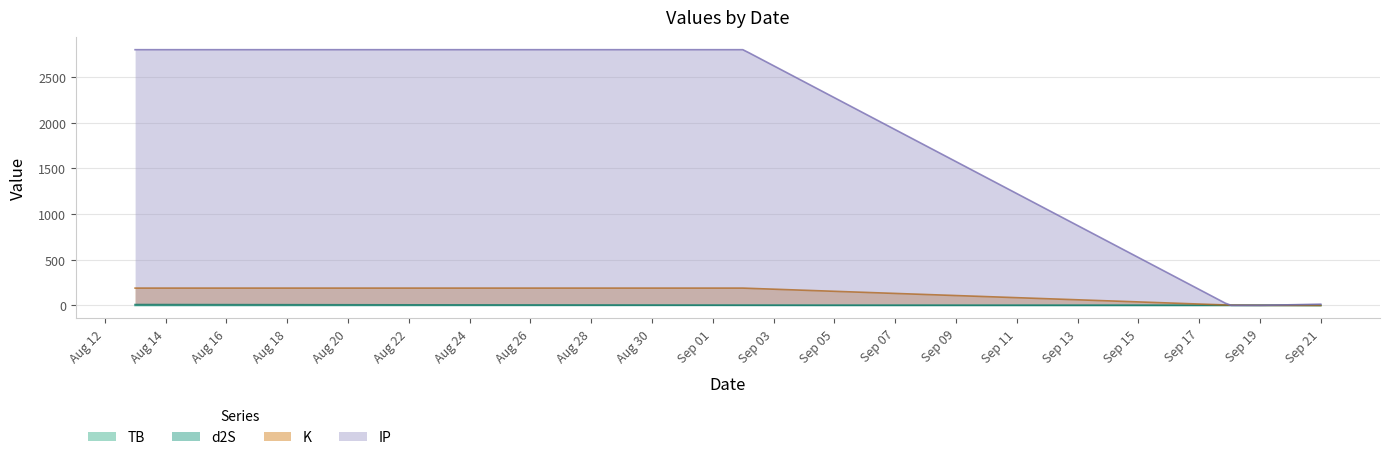

Between which two adjacent categories do d2S and IP first intersect?

2021-09-02 and 2021-09-18